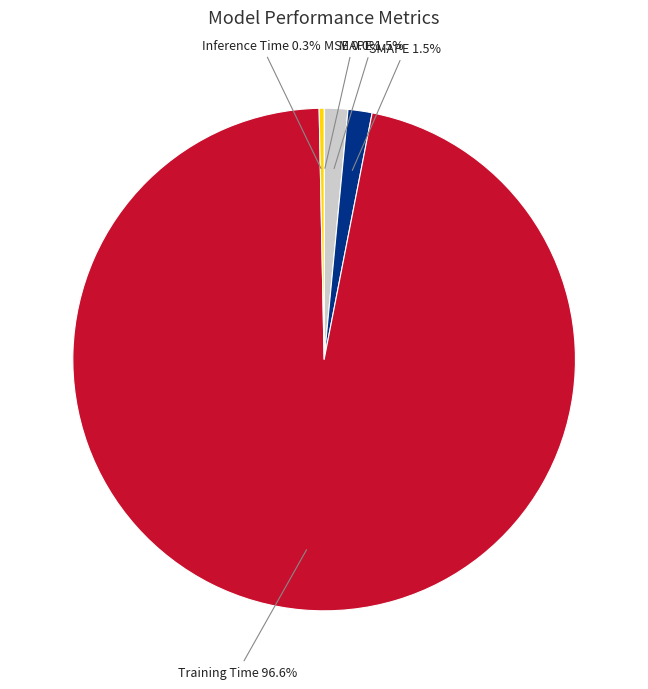

Is the sum of MAPE and Training Time greater than half?

Yes